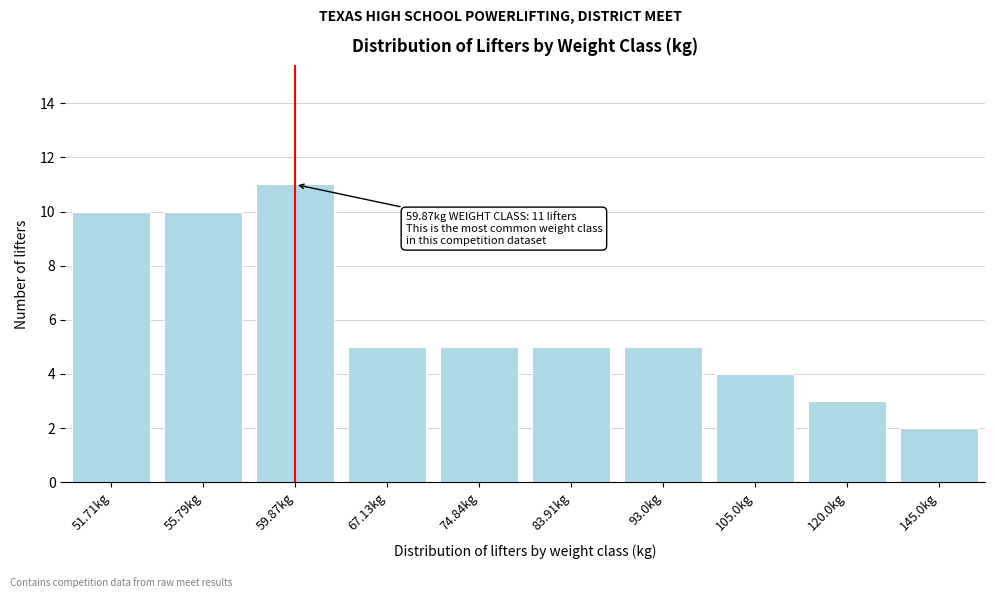

Reading left to right, list all the values displayed in this chart.

10	10	11	5	5	5	5	4	3	2